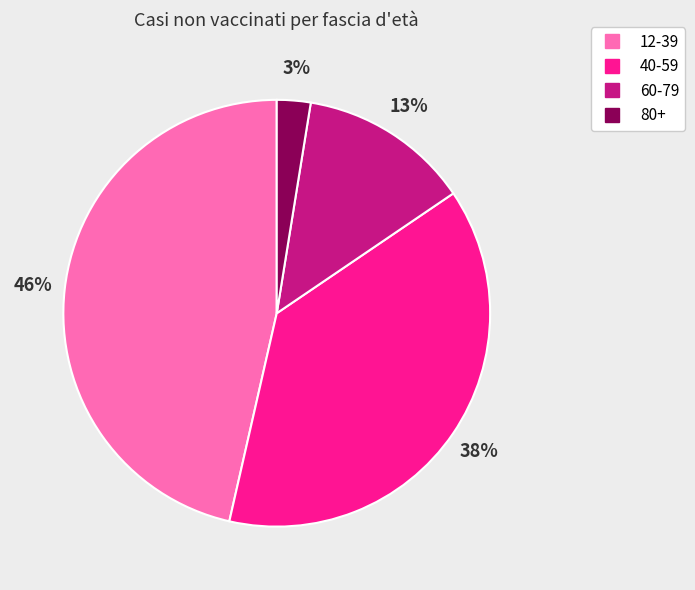

True or false: 40-59 accounts for 38% of the total.

True